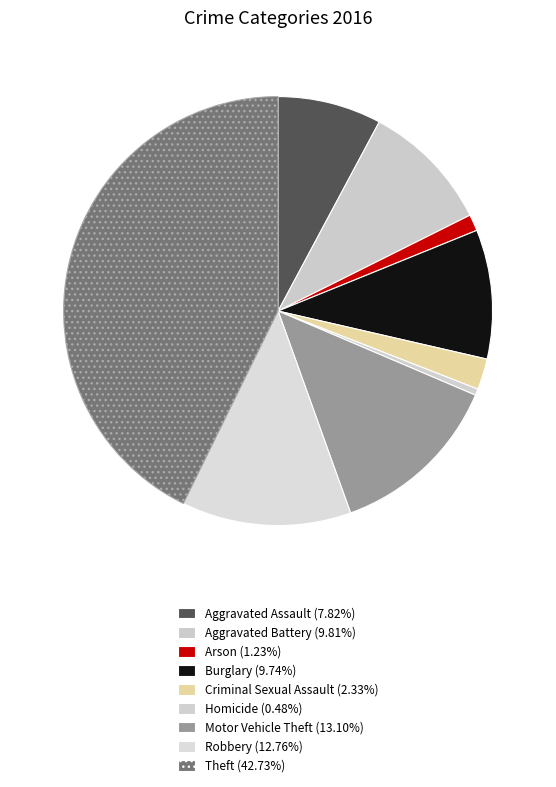

To the nearest percent, what is the average slice percentage?

11%